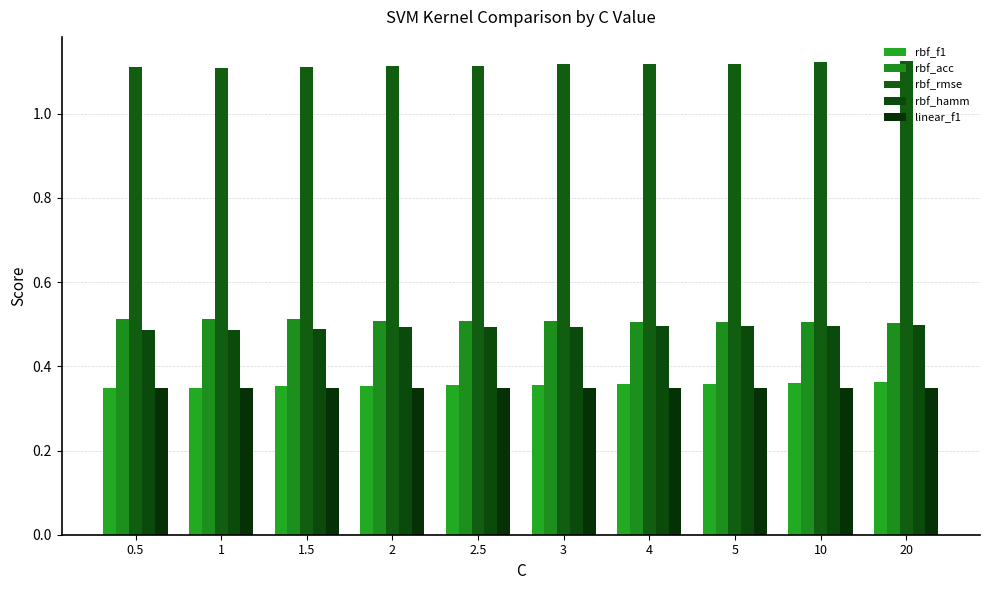

Which category has the highest value in the rbf_f1 series?

20